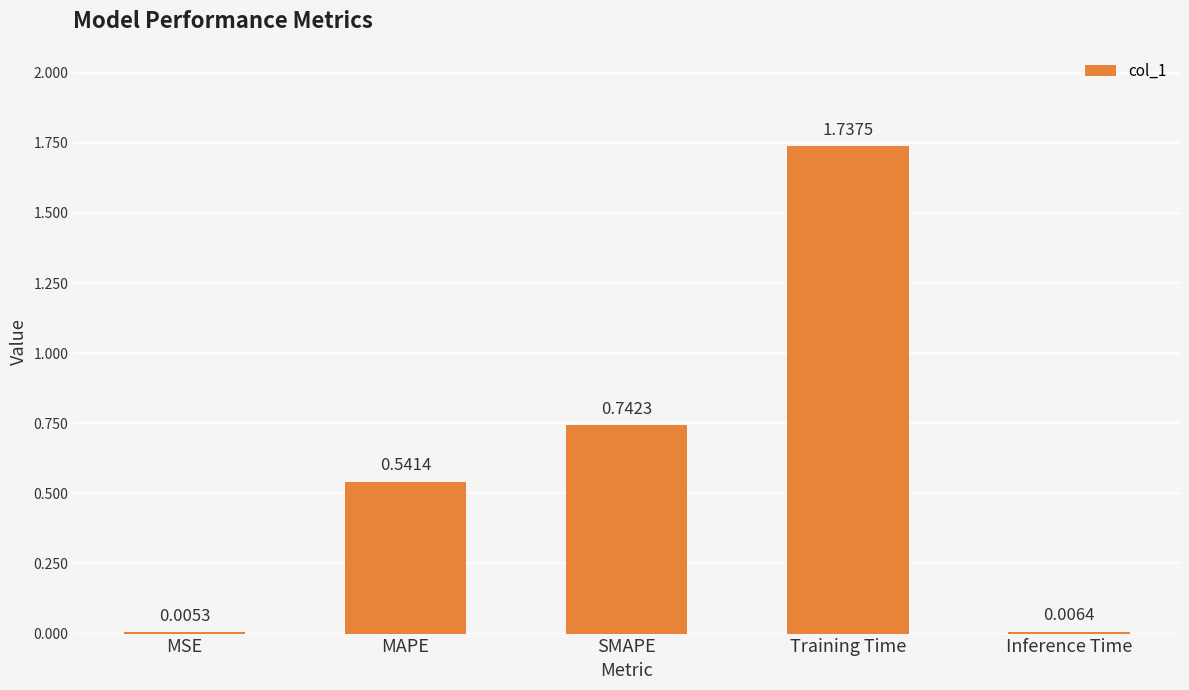

Which category has the highest value across all series?

Training Time